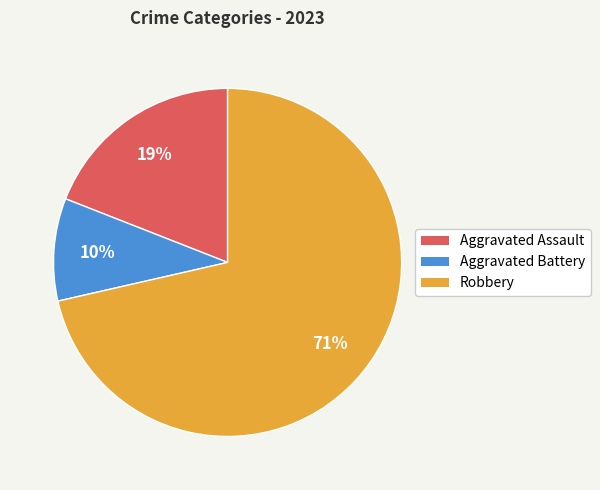

Is it true that Aggravated Assault is 19% of the pie?

True